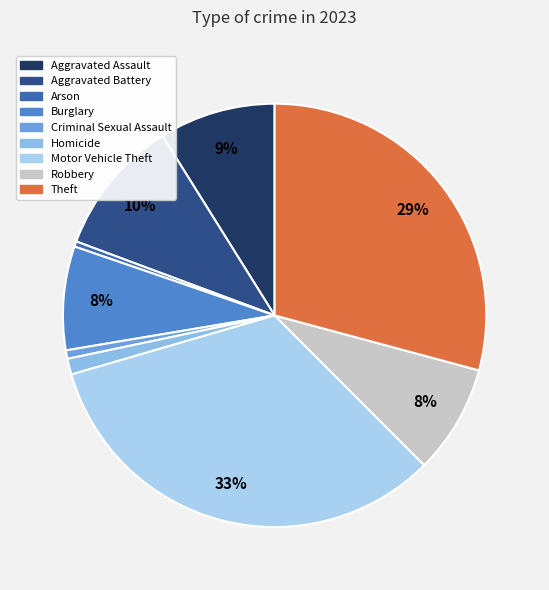

Does Theft account for over 50% of the chart?

No